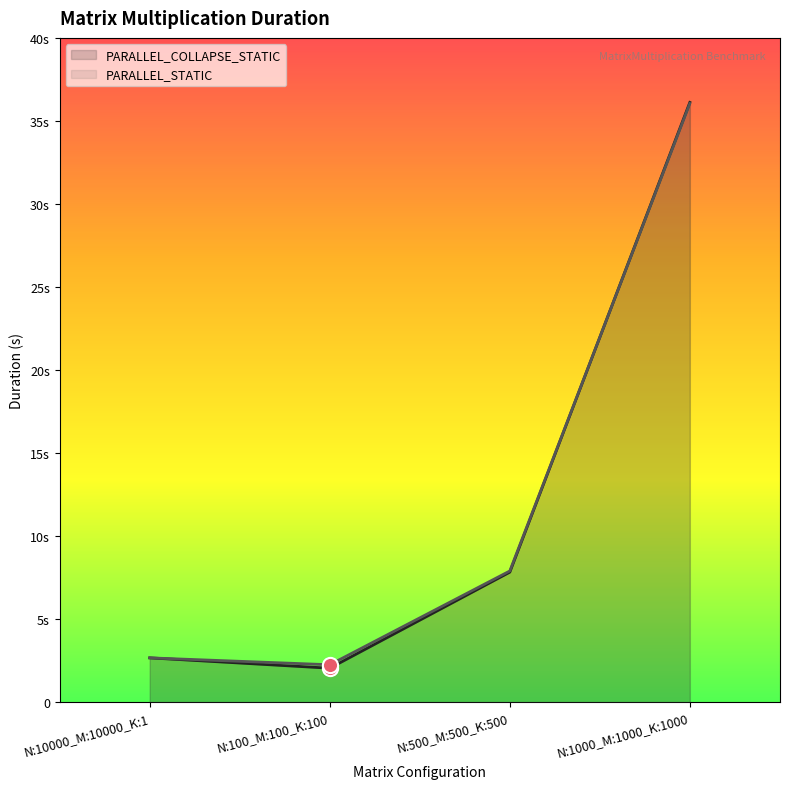

What are all the series names shown in the legend?

PARALLEL_COLLAPSE_STATIC, PARALLEL_STATIC